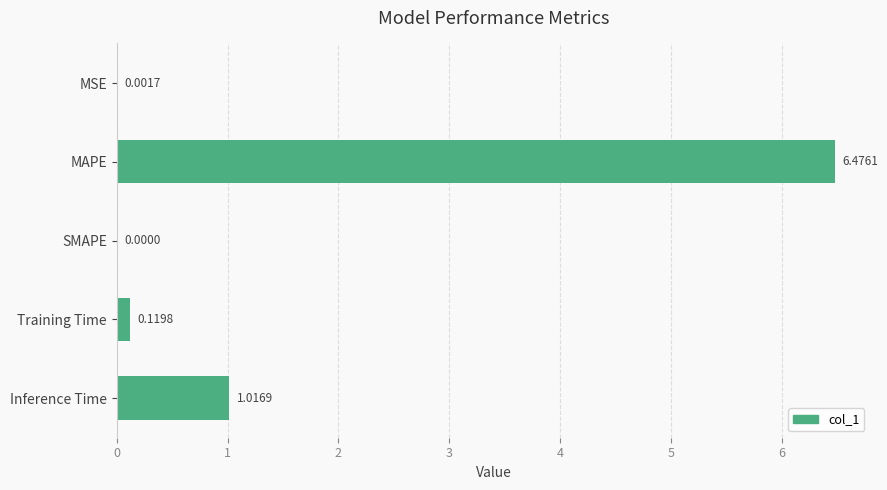

What is the change in value from MSE to Training Time?

+0.1